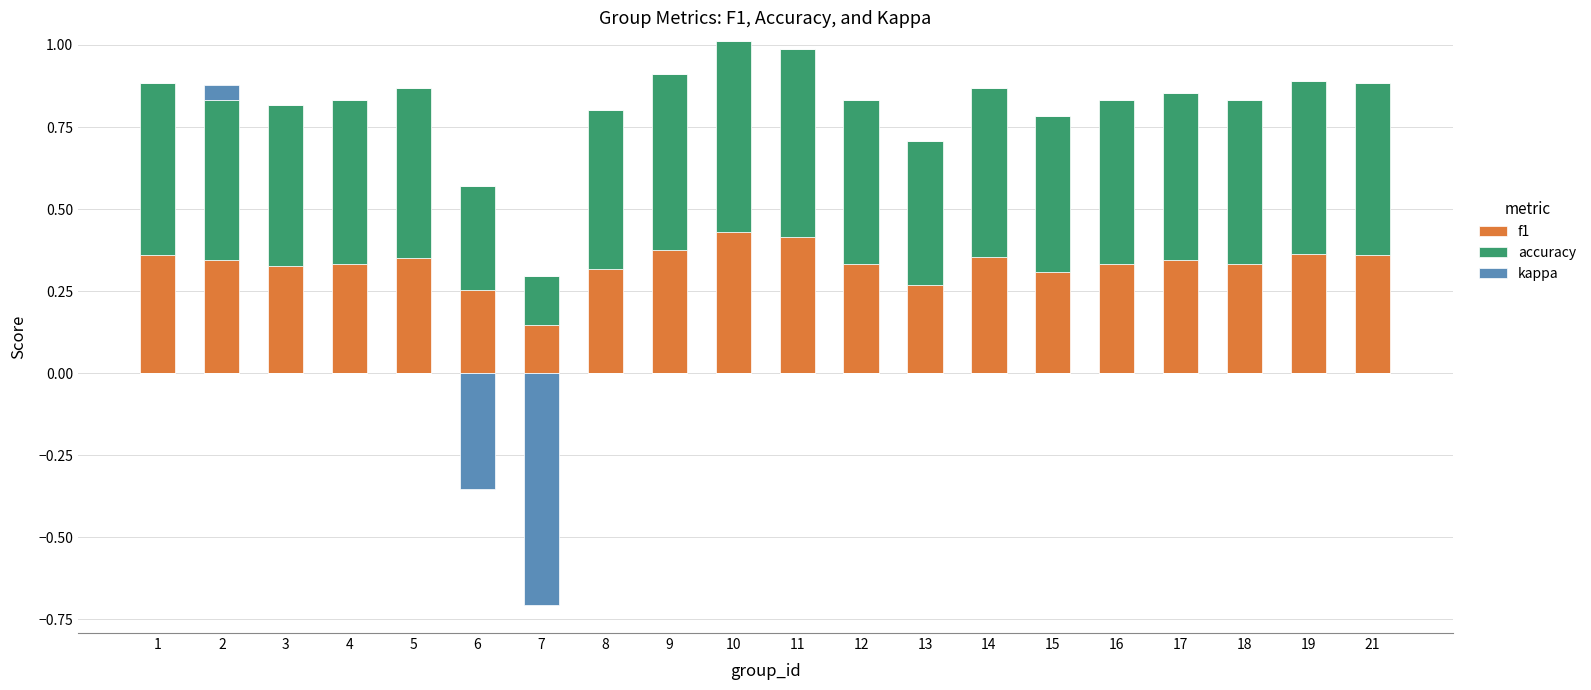

List the series in order of their overall mean, highest first.

accuracy, f1, kappa